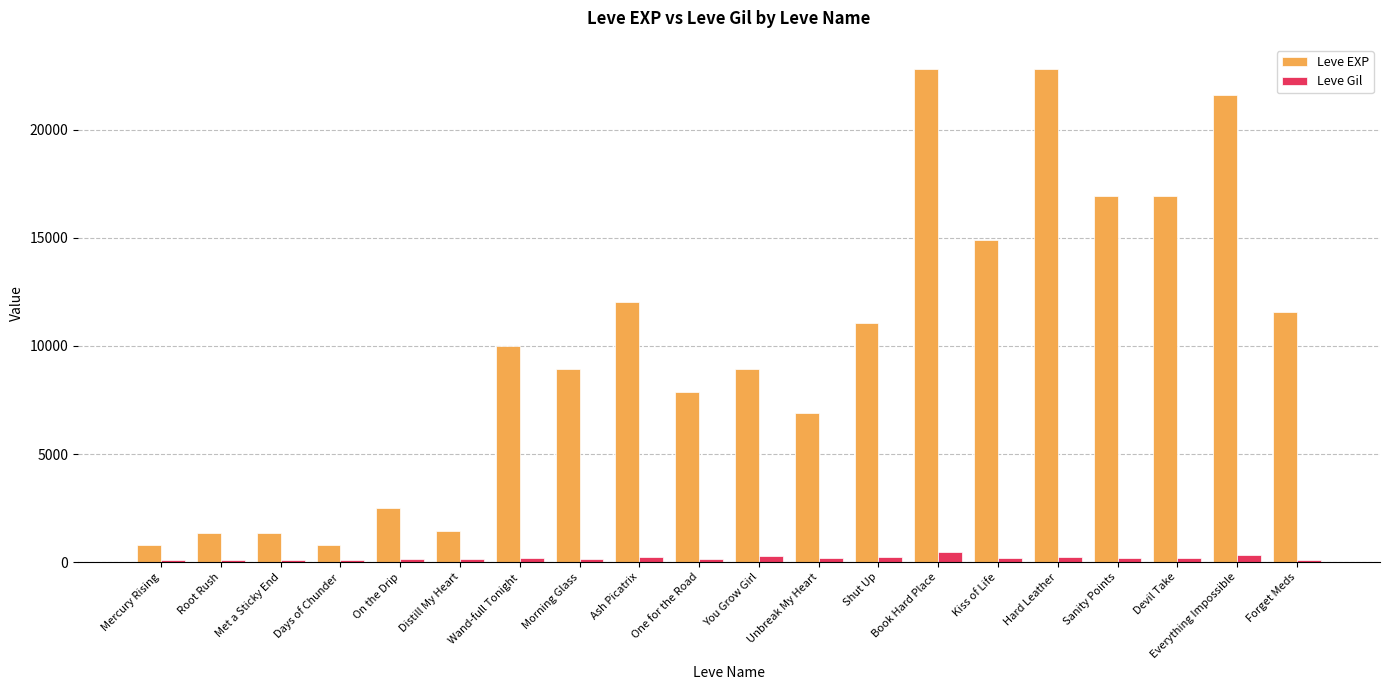

What is the sum of the Leve EXP values at Mercury Rising and Met a Sticky End?

2130